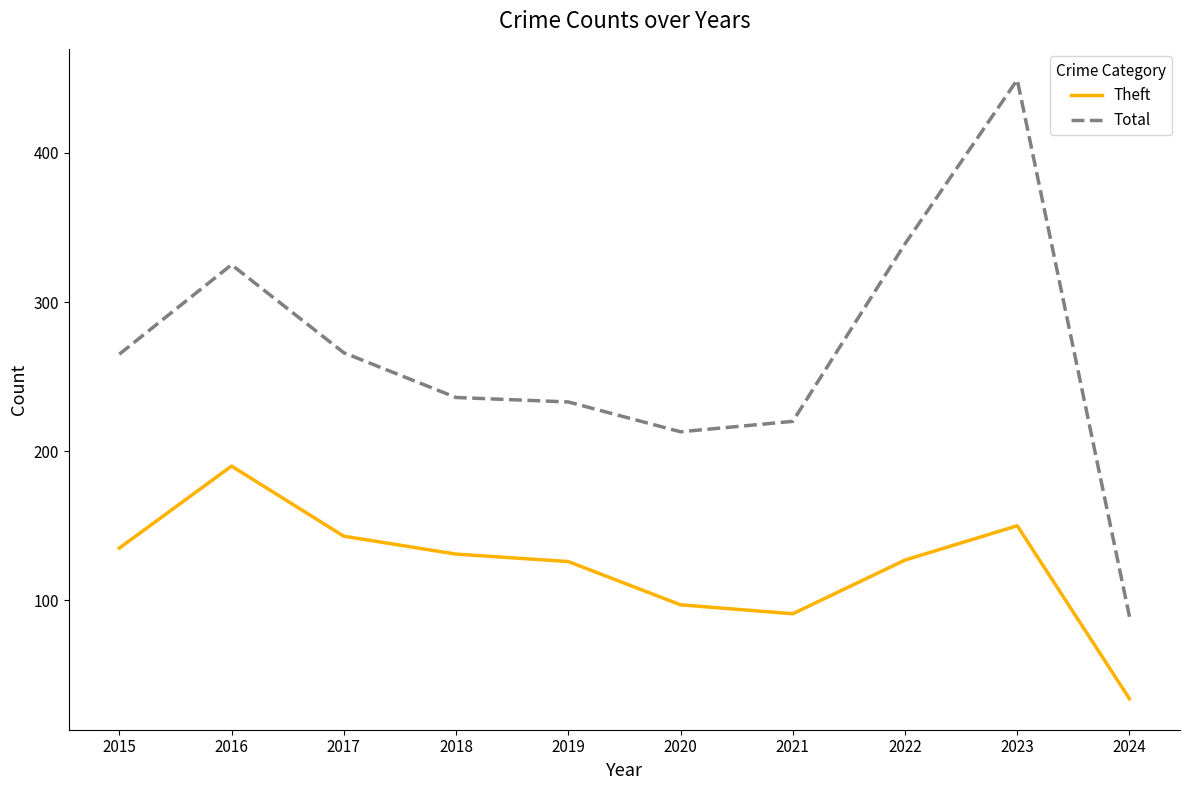

True or false: Theft has a value of 217 at 2018.

False